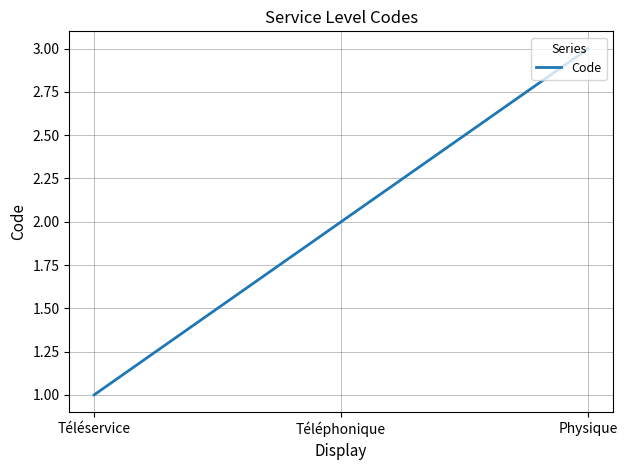

What is the smallest value displayed?

1